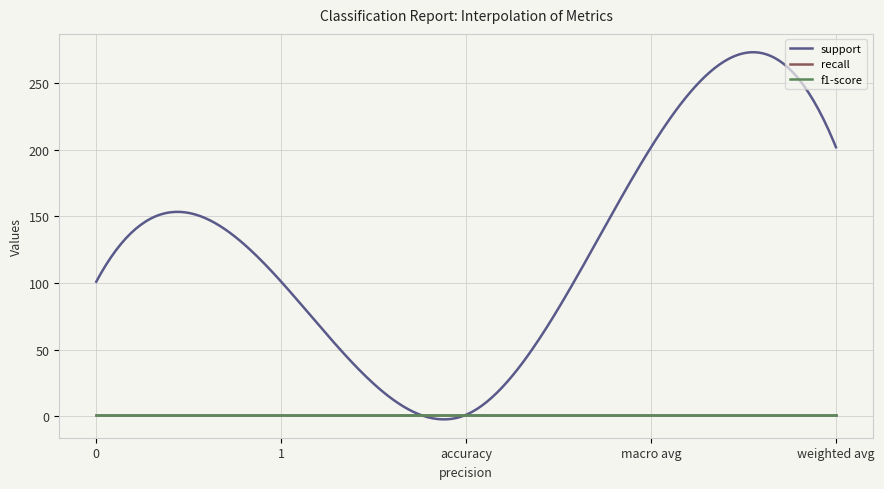

Is this an area chart (filled region under the line)?

No